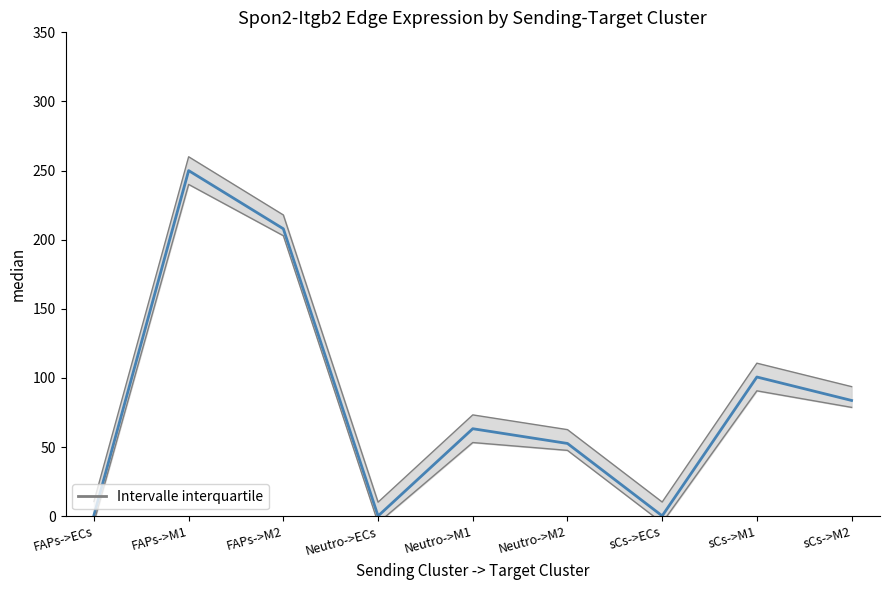

At which label does Edge total expression weight reach its minimum?

Neutro->ECs